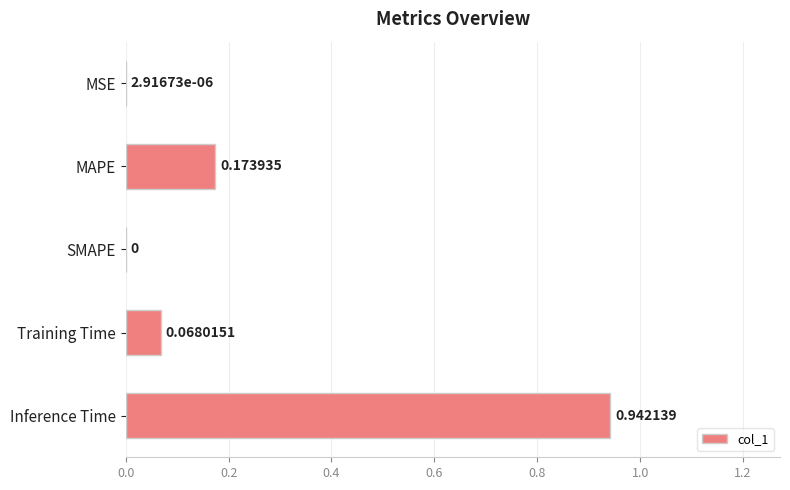

What is the sum of all values?

1.2